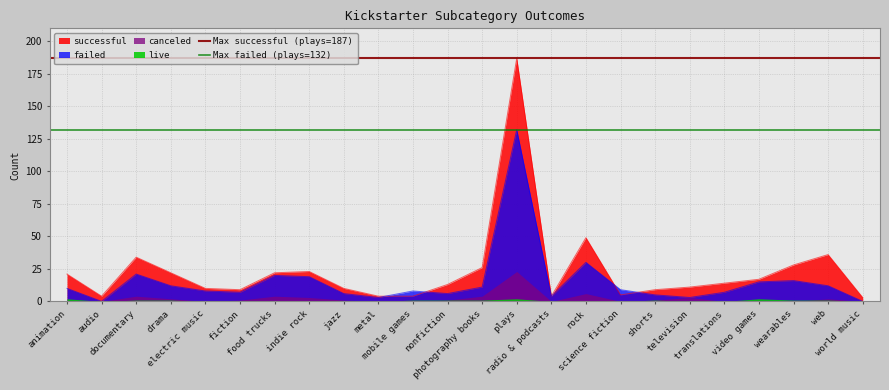

What is the label of the 1st point from the left?

animation